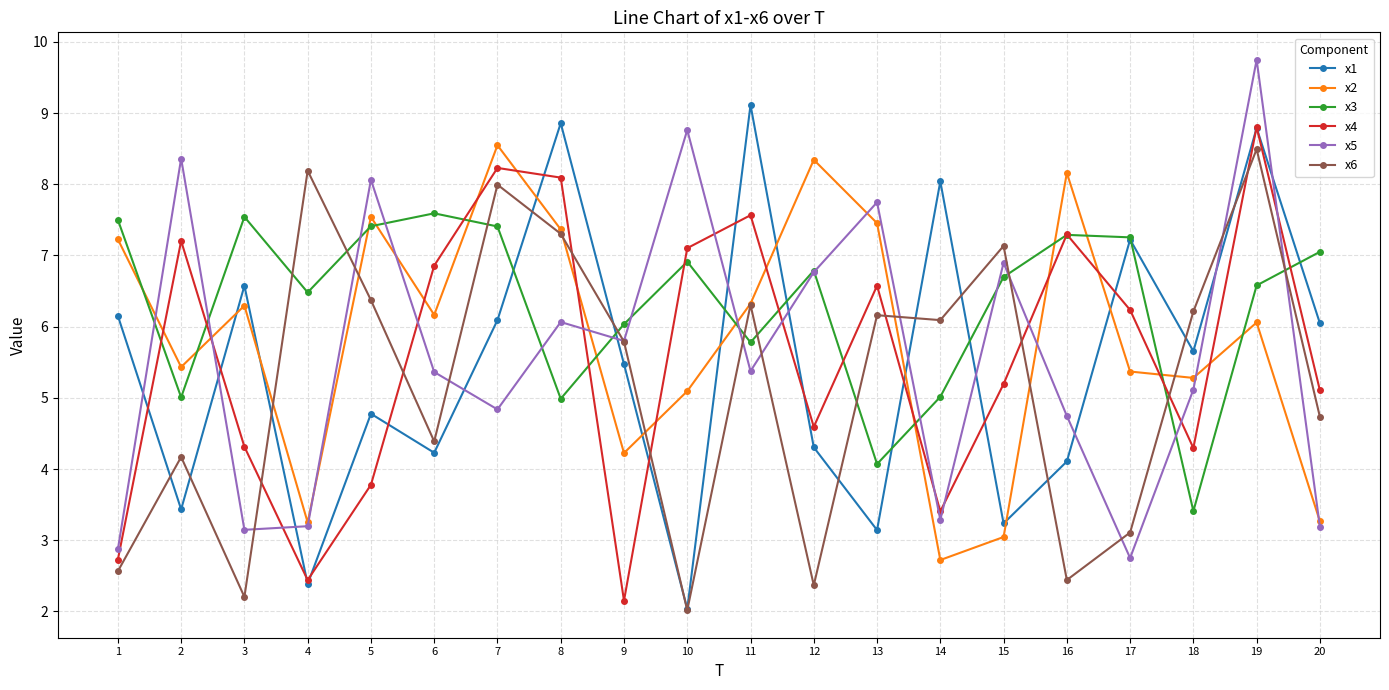

True or false: x6 has more than 1 interior local peaks.

True